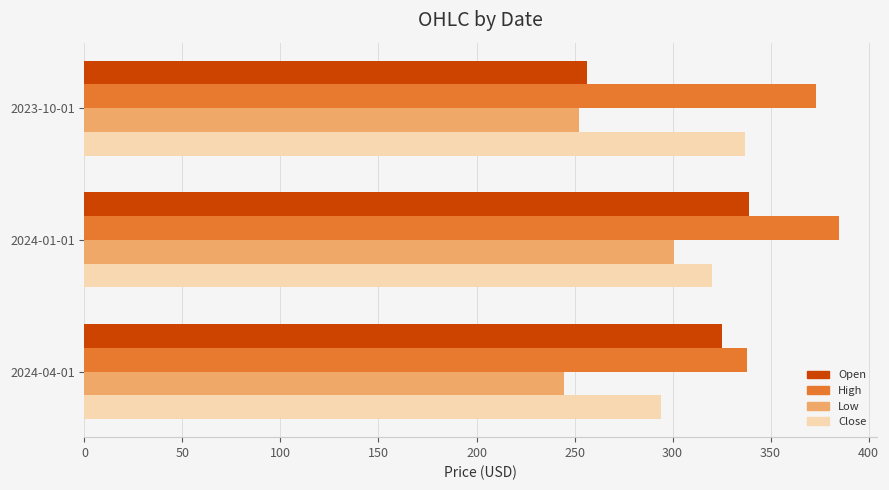

What is the sum of all Close values?

951.2